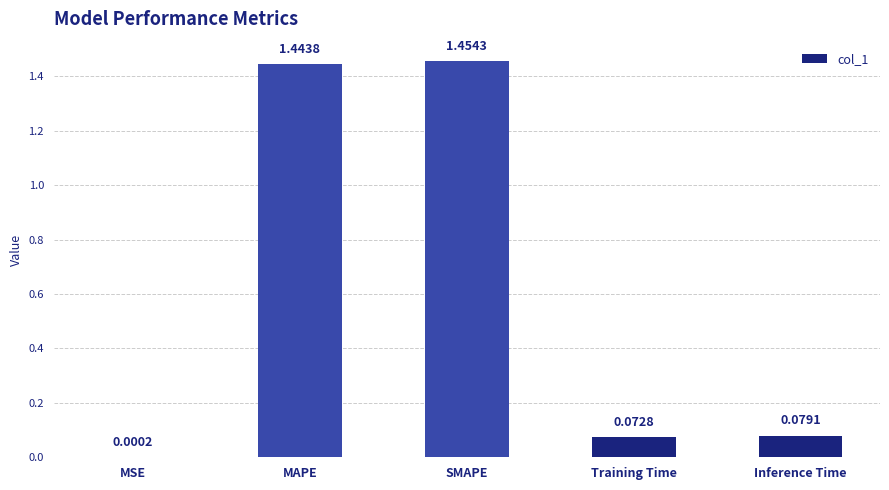

How many data points does each series have?

5